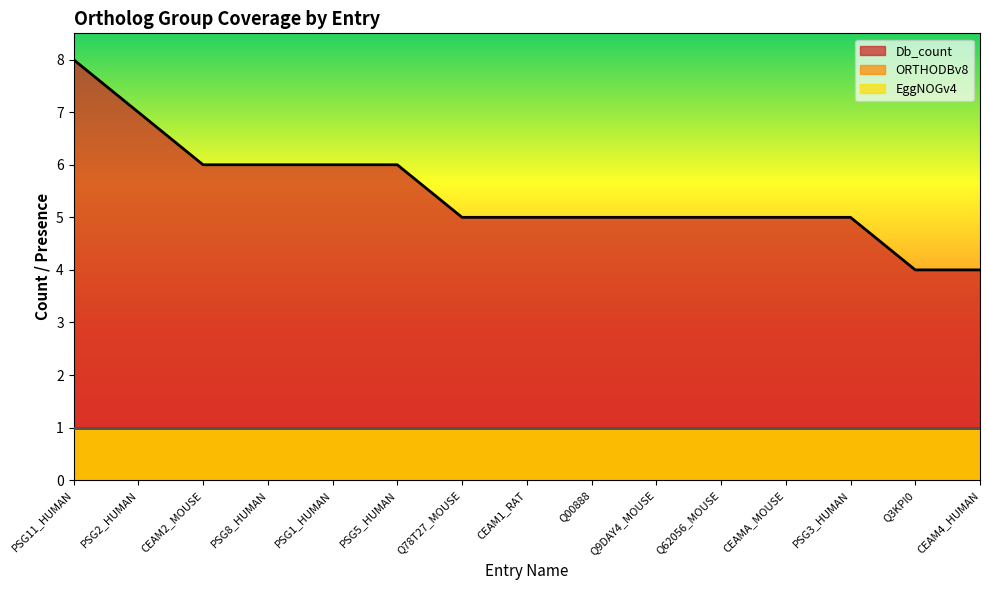

Rank the series by their maximum value, from highest to lowest.

Db_count, ORTHODBv8, EggNOGv4